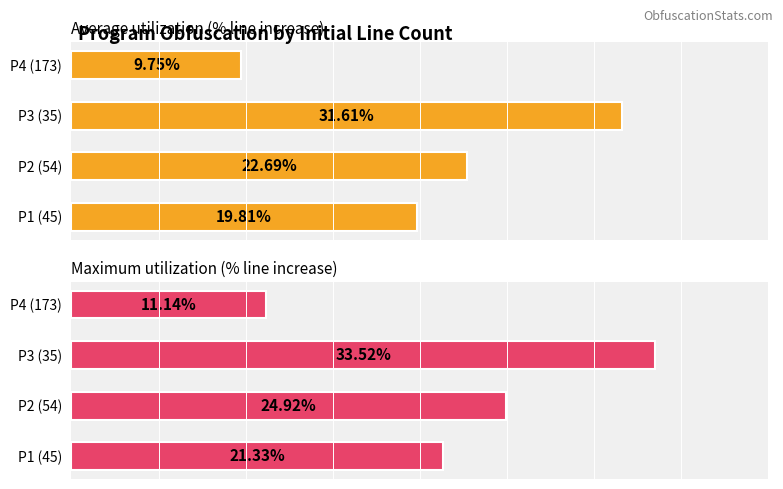

How many bars are there in each group?

2